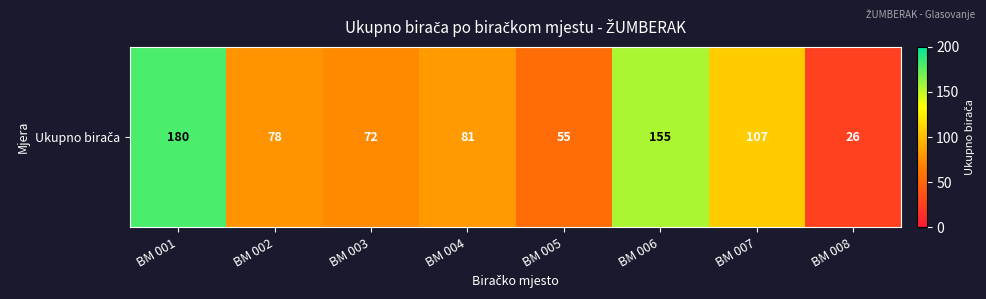

Where does the data first go above 81?

BM 001